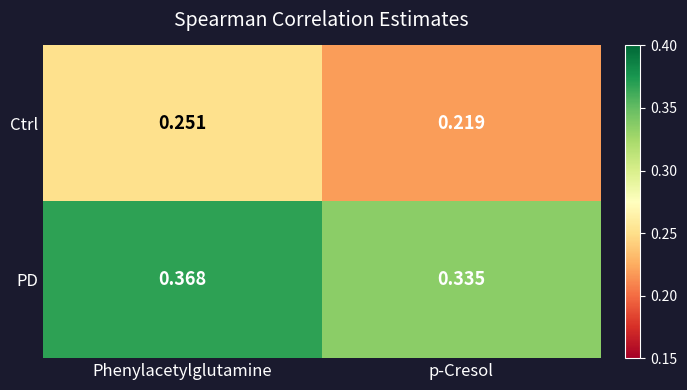

List the series in order of their peak value, highest first.

PD, Ctrl